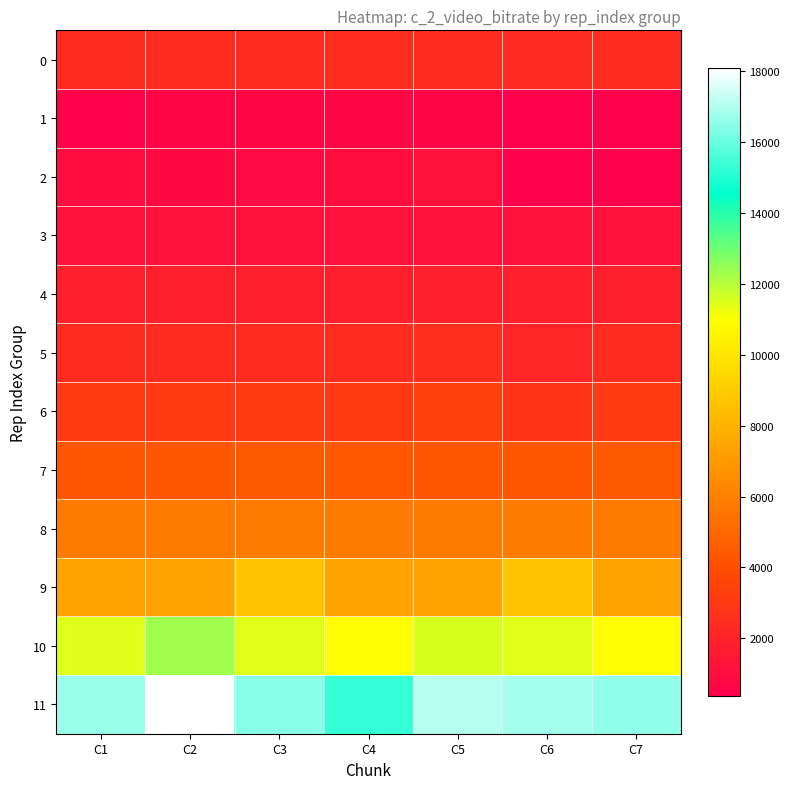

What is the difference between the highest and lowest values at C2?

17458.9